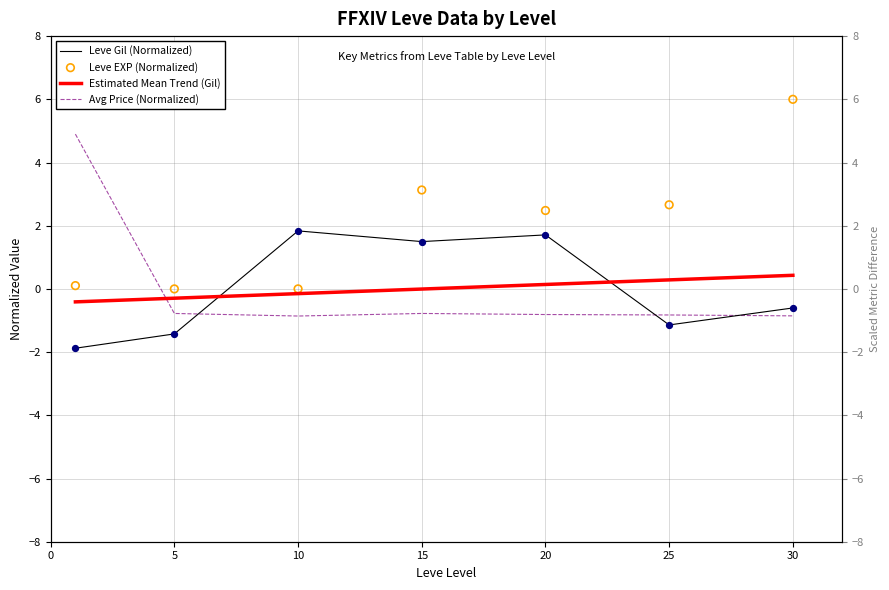

At how many categories does at least one series exceed 3?

3